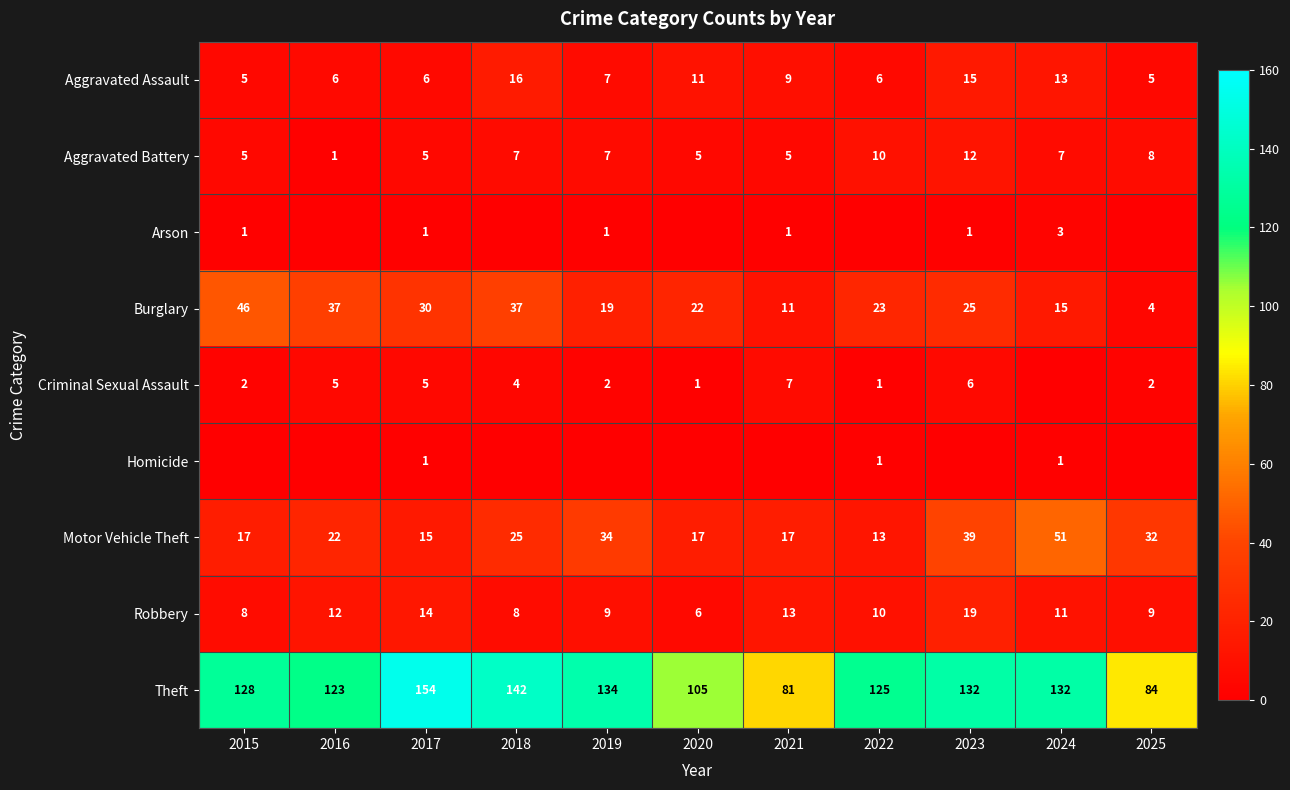

The Robbery series shows 3 at 2019. True or false?

False